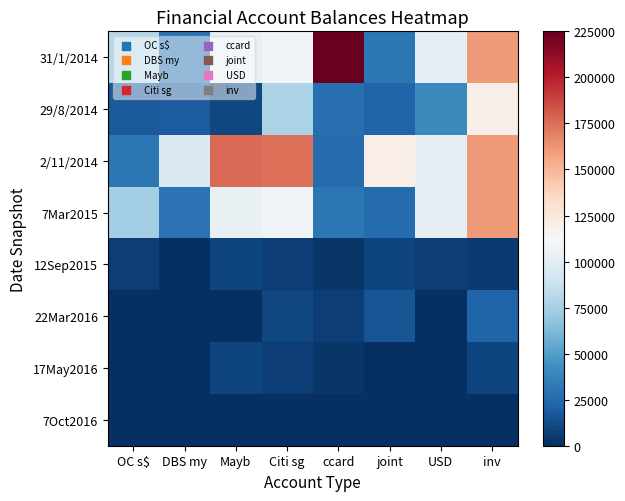

Which series has the largest range (max minus min)?

31/1/2014